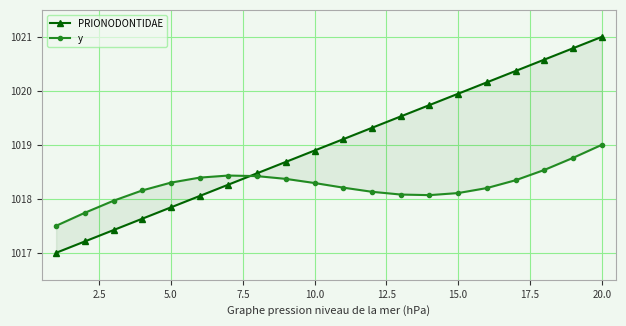

How many intersections are there between y and PRIONODONTIDAE?

1